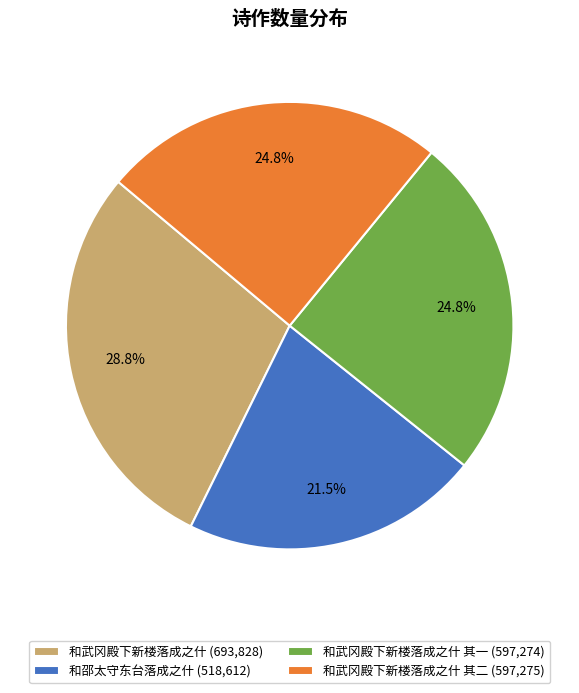

What portion of the pie excludes 和武冈殿下新楼落成之什 其一 (597,274)?

75.2%